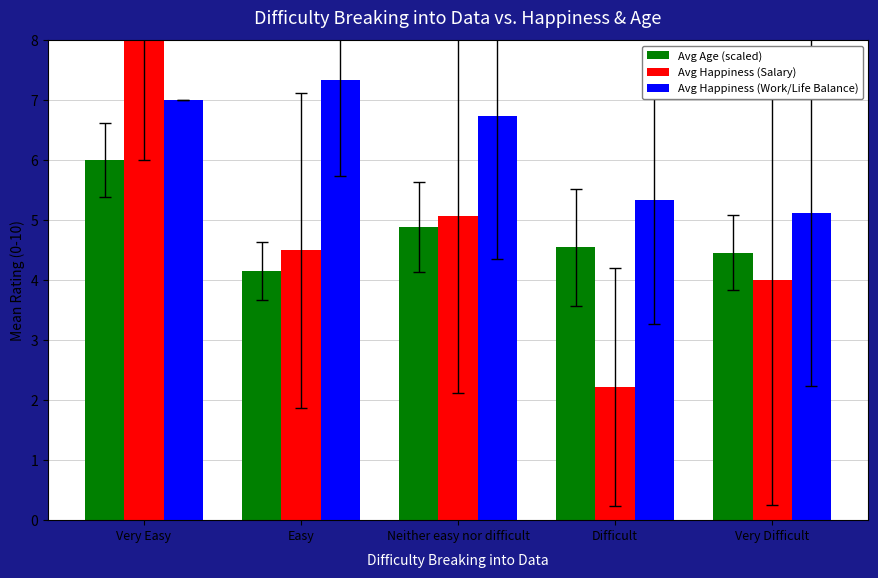

At Neither easy nor difficult, list the series in order from largest to smallest.

Avg Happiness (Work/Life Balance), Avg Happiness (Salary), Avg Age (scaled)